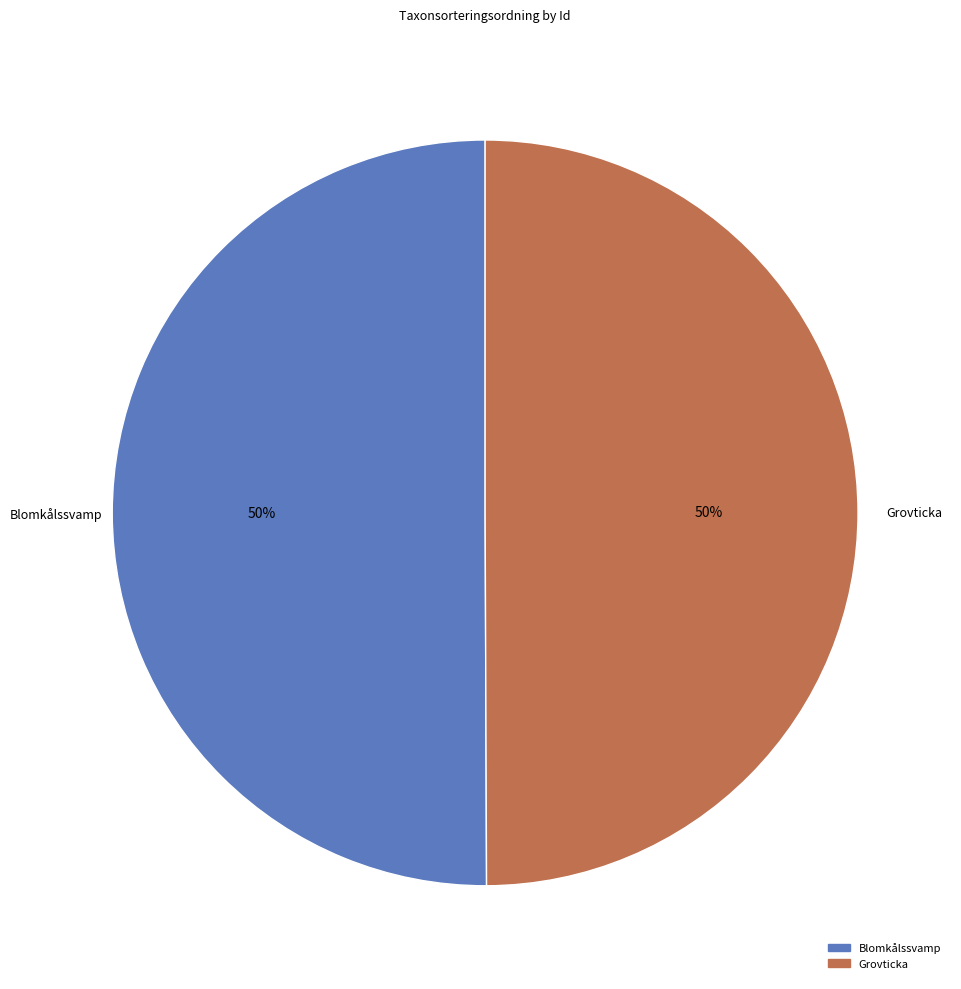

To the nearest percent, what is the average slice percentage?

50%